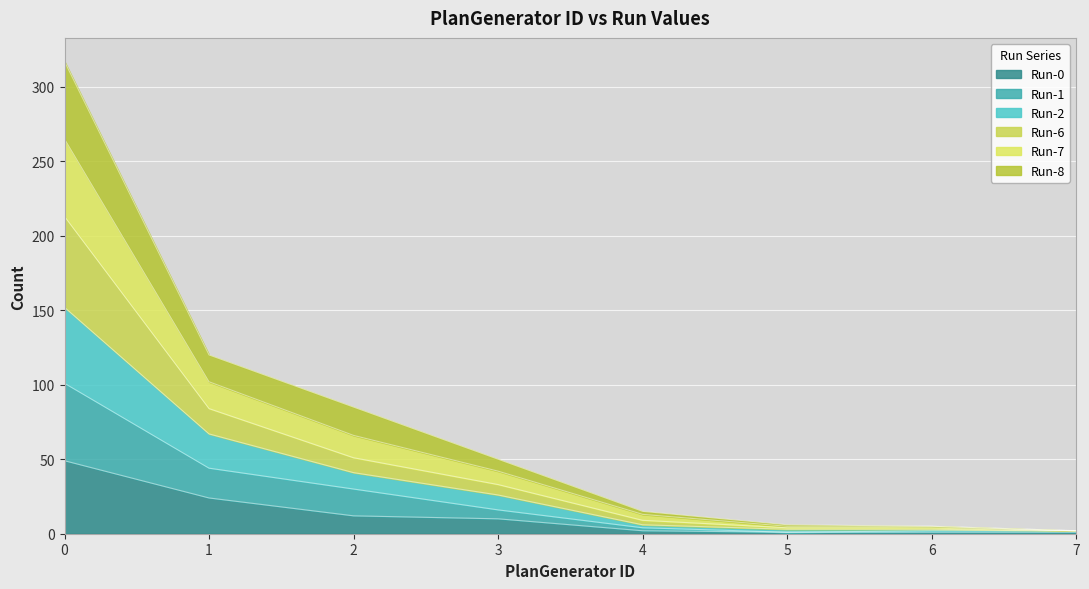

At how many categories does at least one series exceed 156?

1